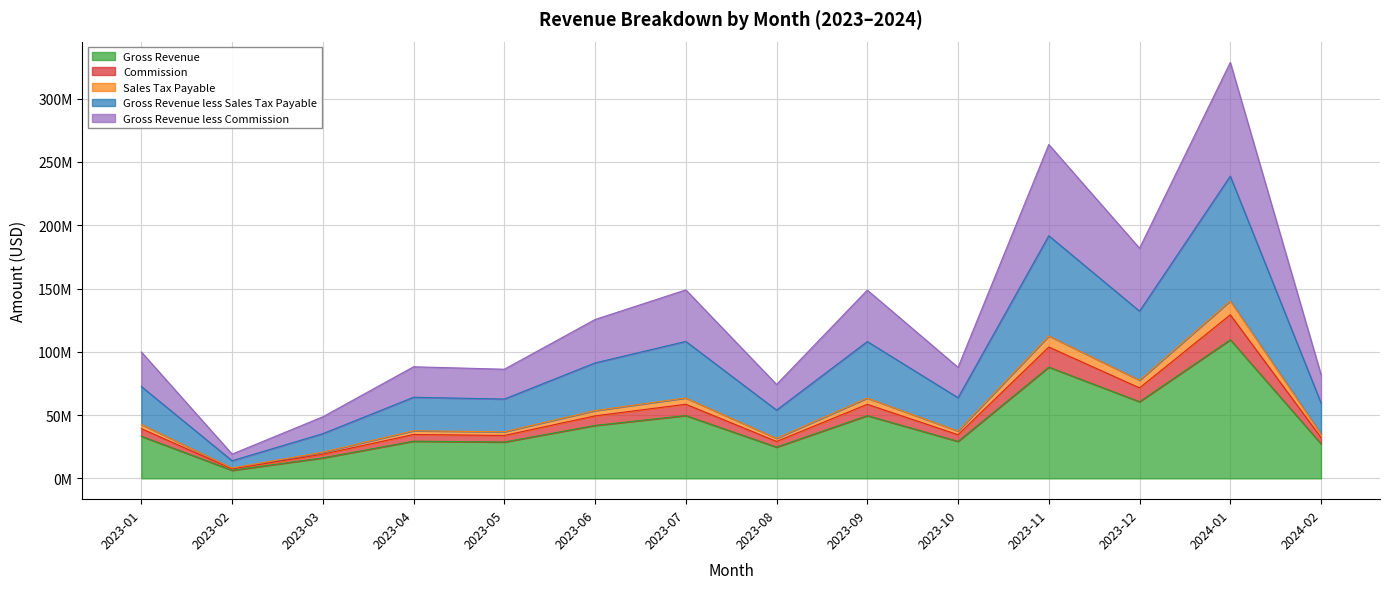

True or false: Gross Revenue less Commission and Sales Tax Payable cross at least once.

False